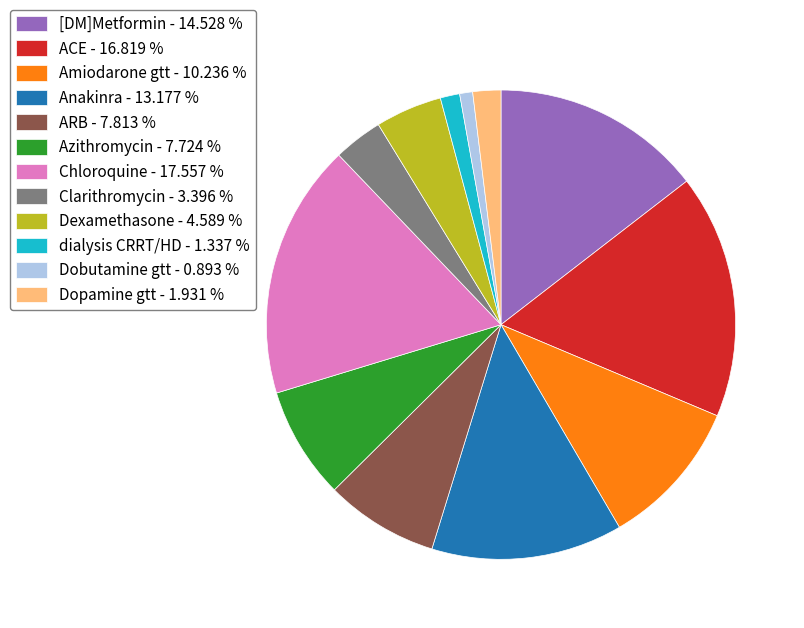

Is the sum of Dobutamine gtt - 0.893 % and Amiodarone gtt - 10.236 % greater than half?

No